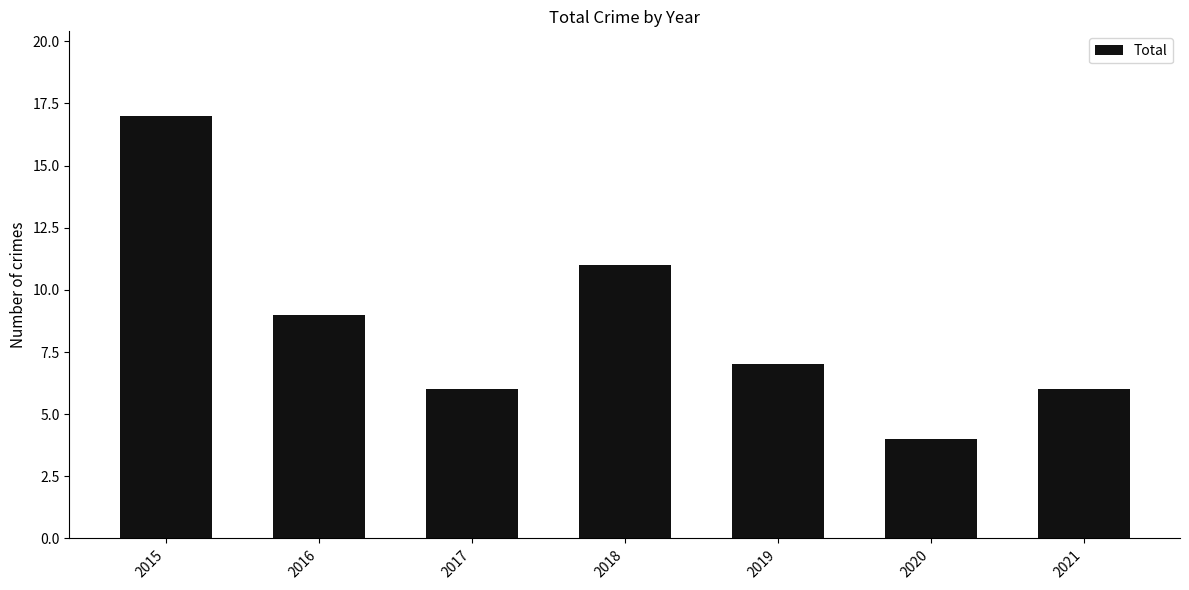

What is the value of the 4th bar from the left?

11